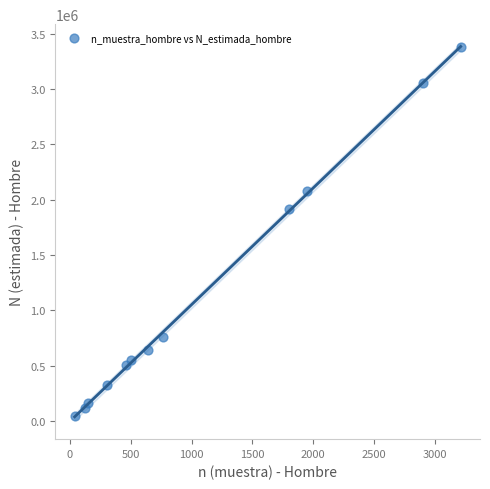

What is the average X value?

1072